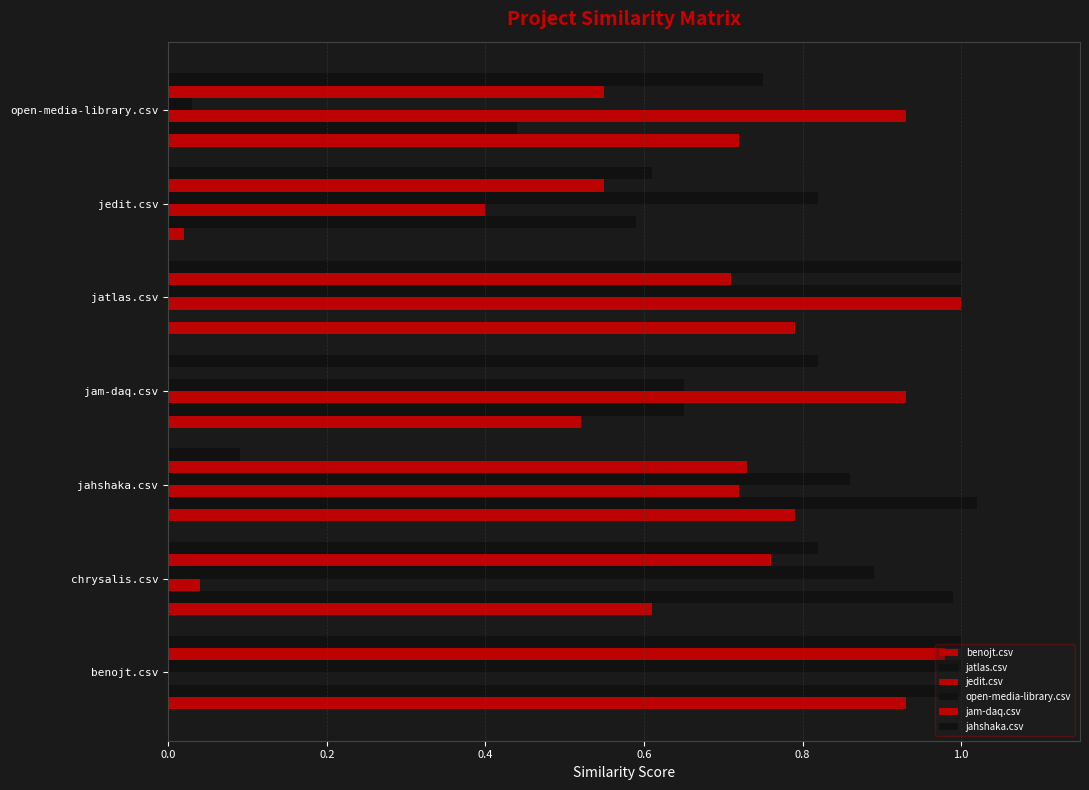

How many values in jedit.csv are above zero?

6